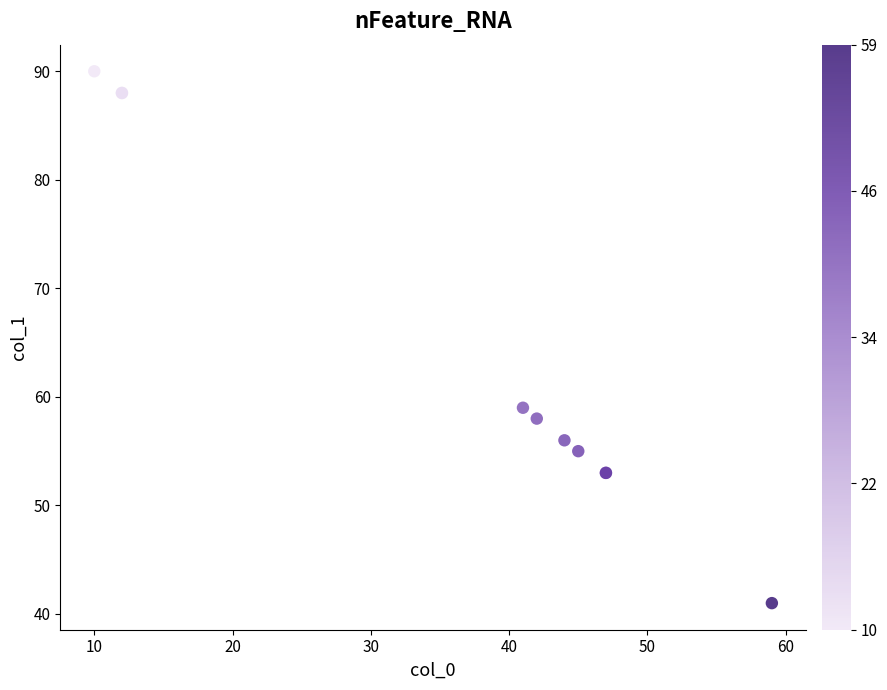

What Y value in the scatter plot is closest to 65?

59